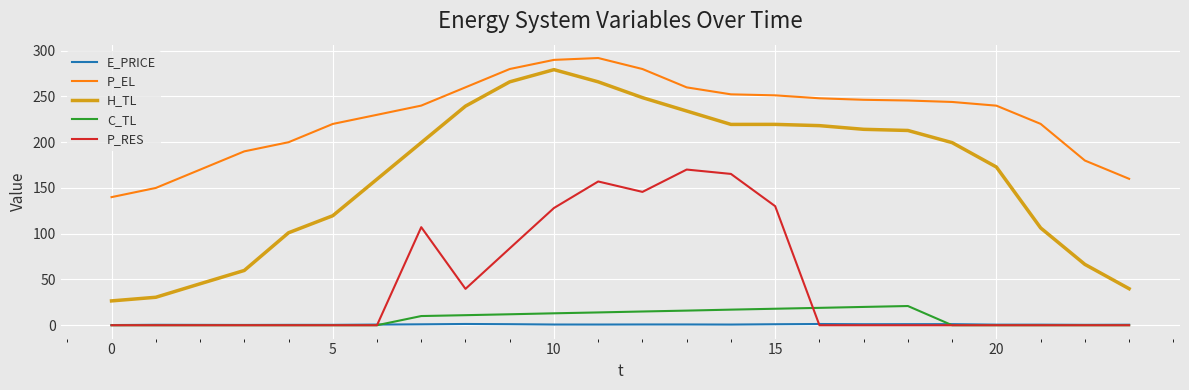

What is the maximum value shown in the chart?

292.0